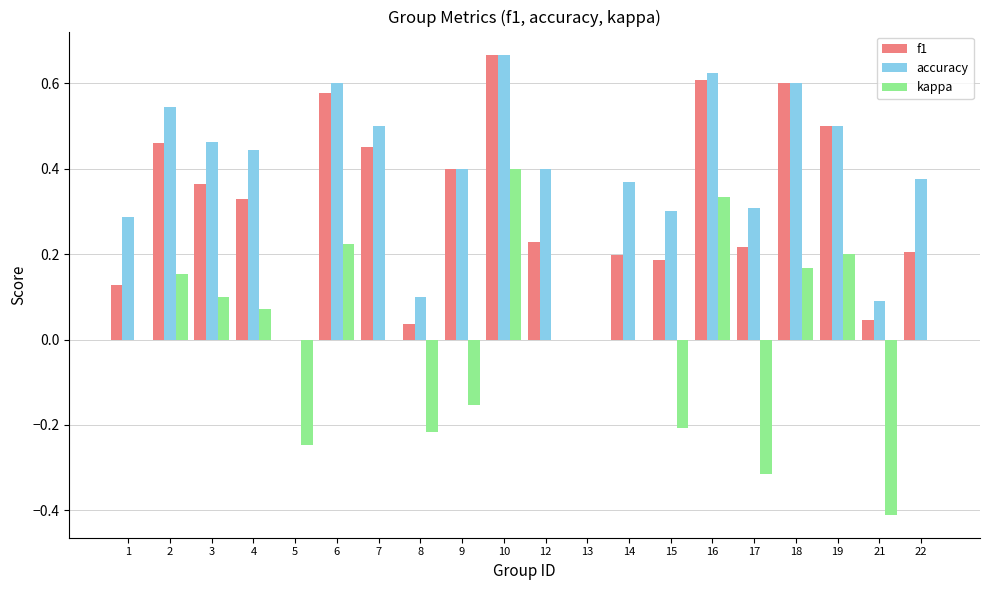

Which category has the highest value in the accuracy series?

10